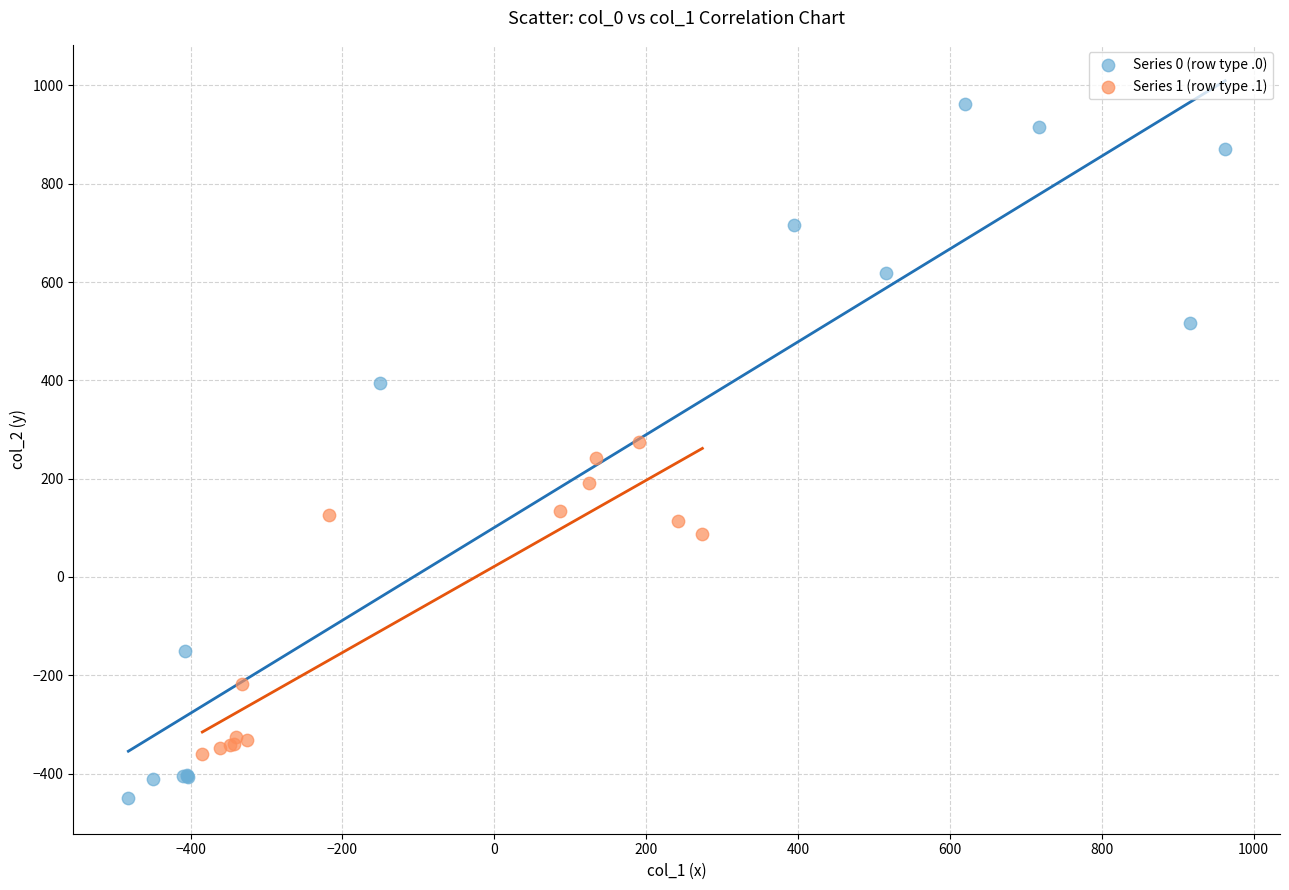

Which series reaches the minimum Y coordinate?

Series 0 (row type .0)